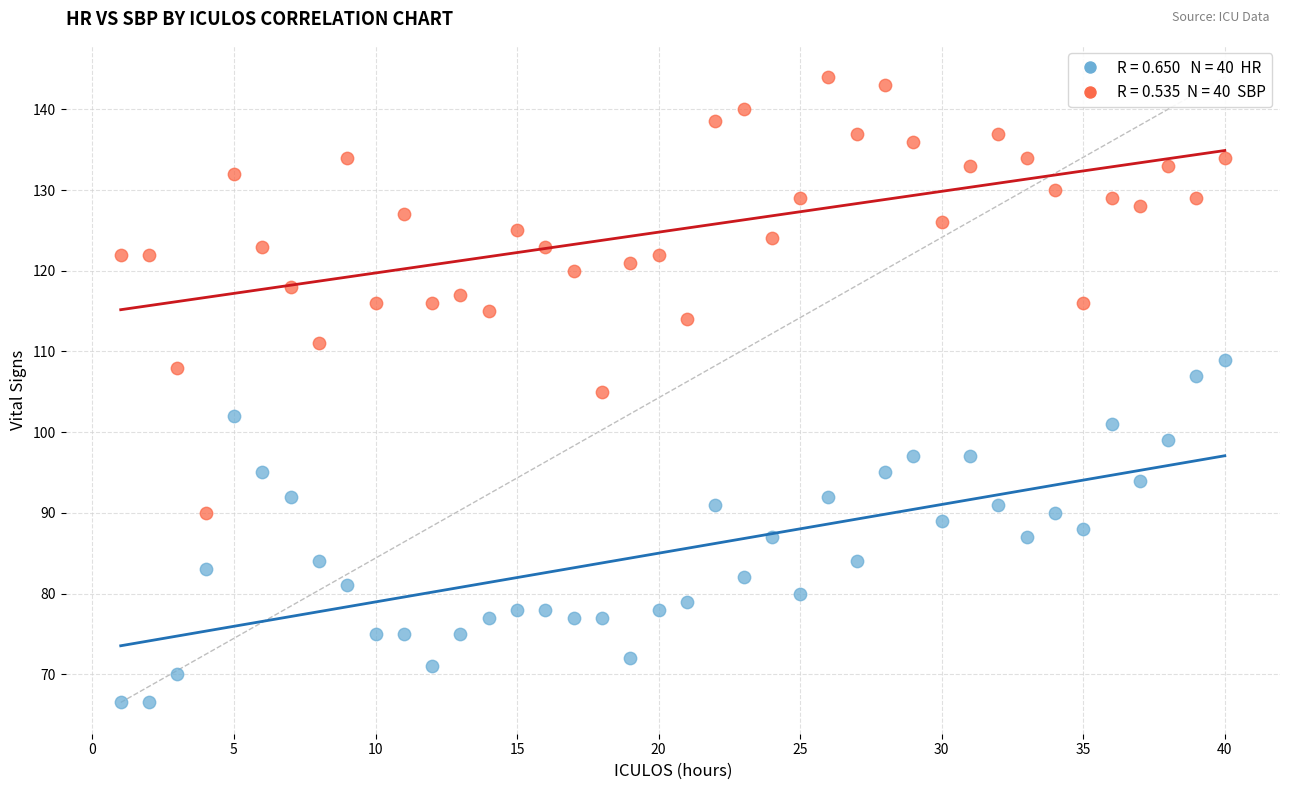

Across all data points, what is the range of X values (max minus min)?

39.0